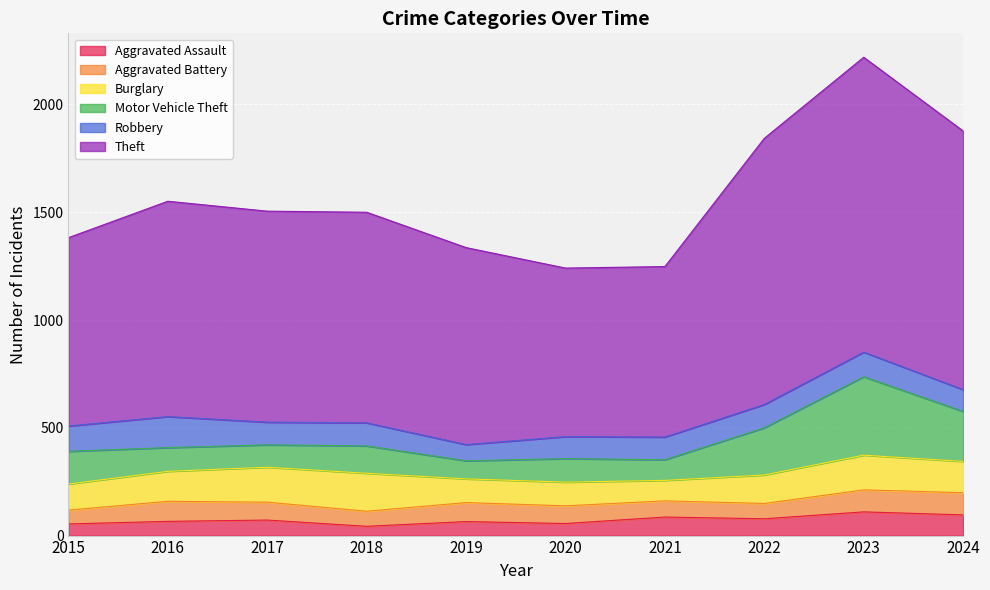

At which category does the chart reach its minimum across all series?

2018